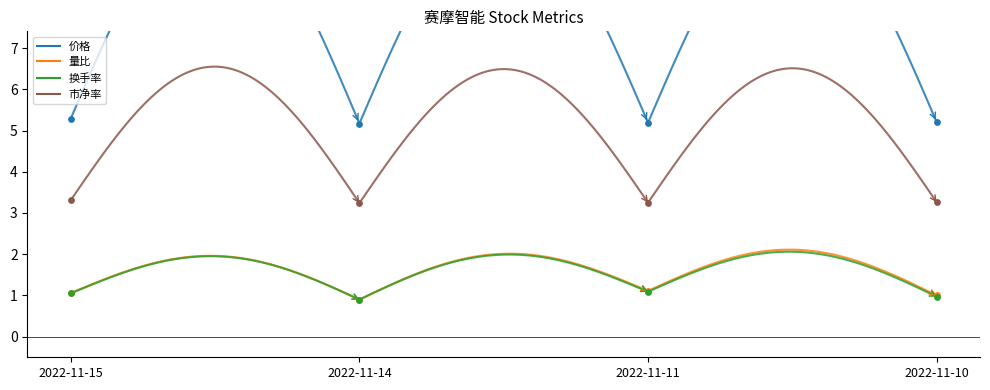

What are all the series names shown in the legend?

价格, 量比, 换手率, 市净率